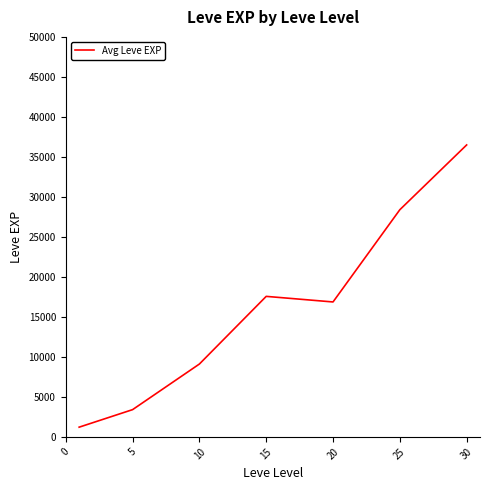

True or false: the data has more than 1 interior local peaks.

False